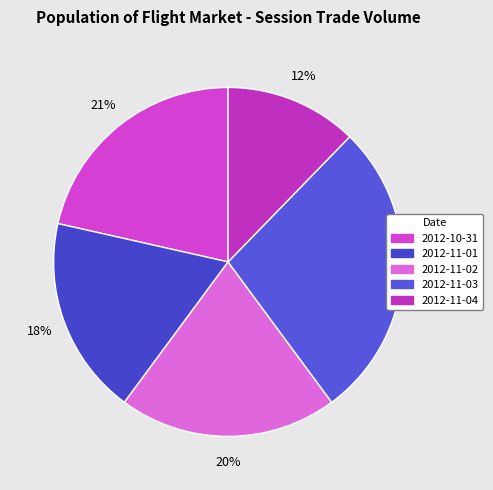

True or false: 2012-11-04 accounts for 25% of the total.

False